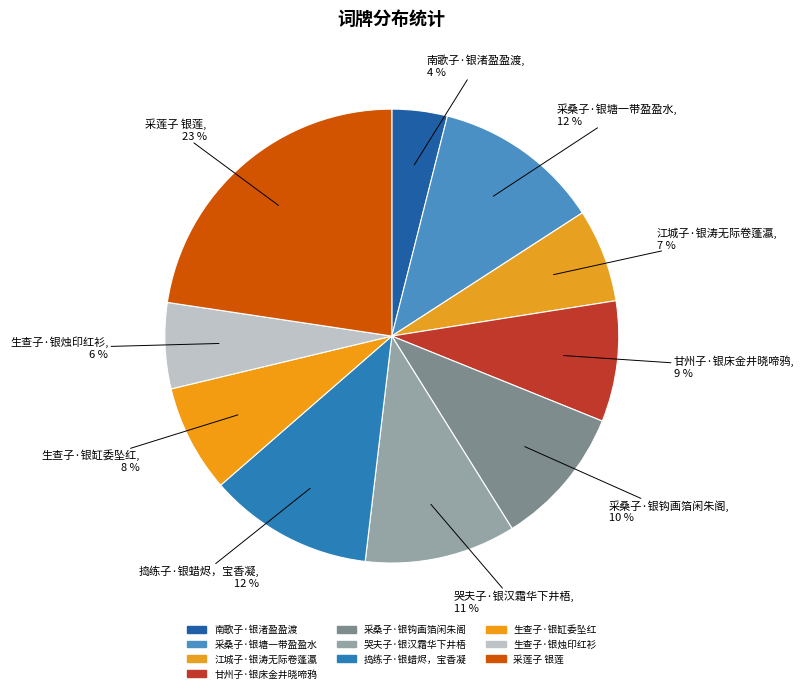

Which slice is the smallest?

南歌子·银渚盈盈渡